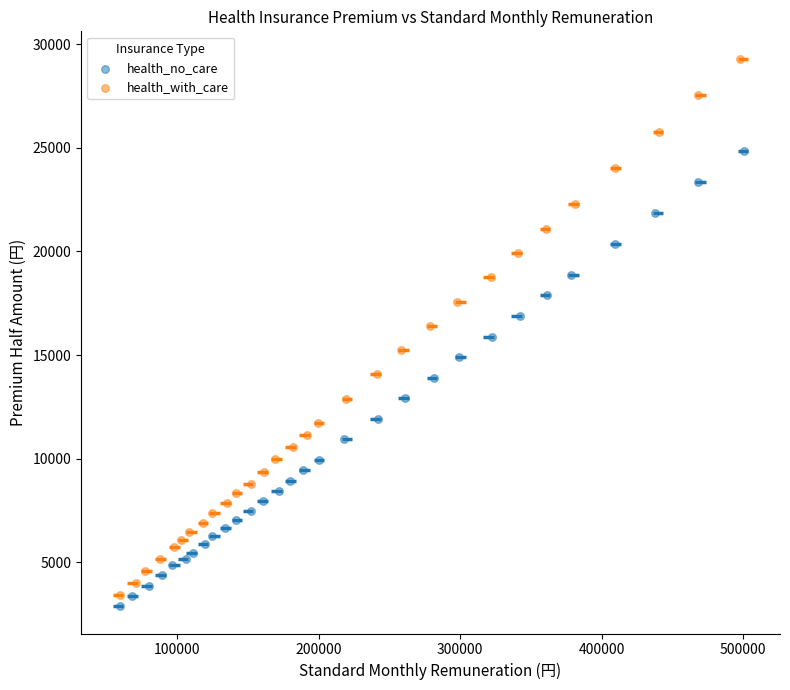

Which series contains the lowest Y value?

health_no_care